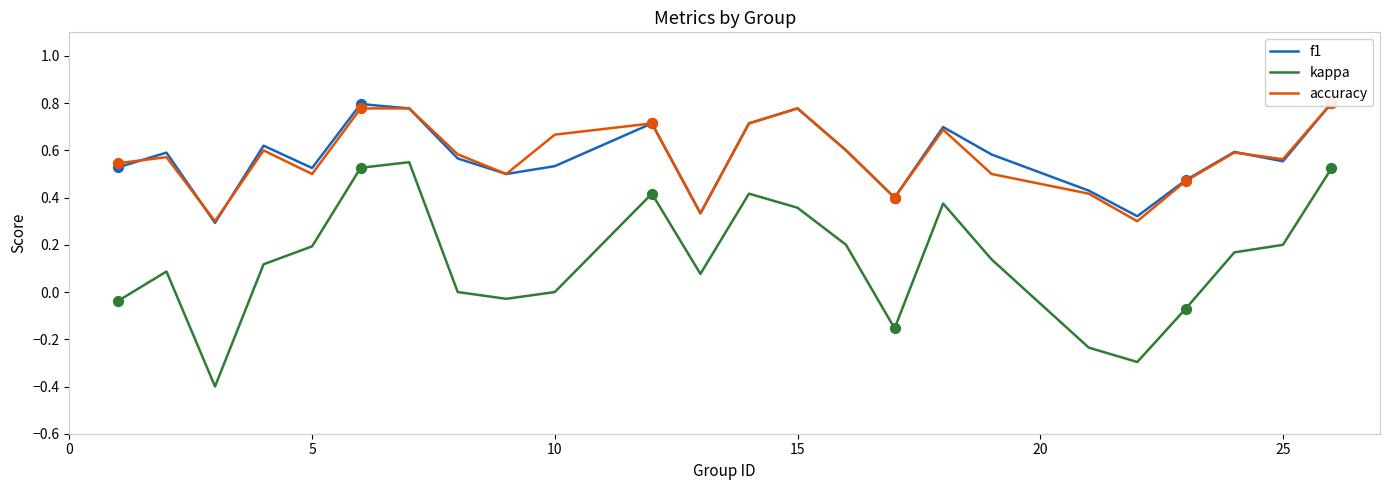

Which series contains the lowest Y value?

kappa